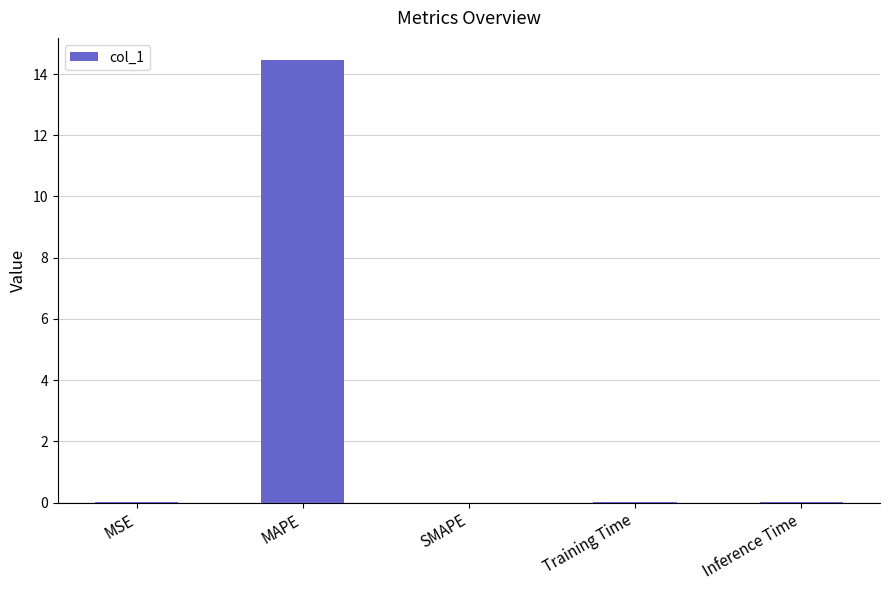

What is the sum of the values at MSE and MAPE?

14.5